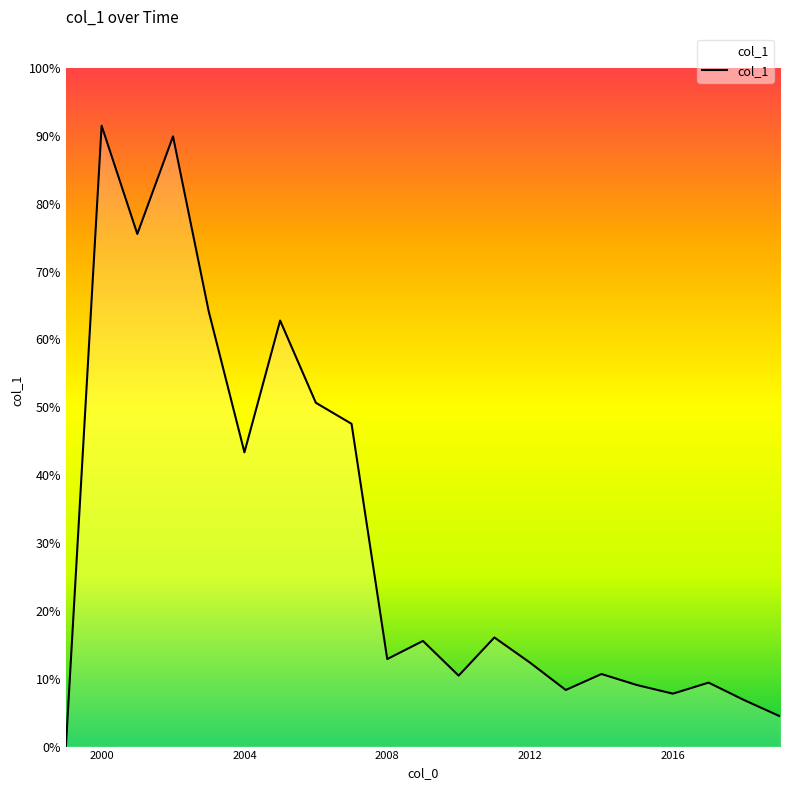

What is the difference between the maximum and minimum values?

0.9